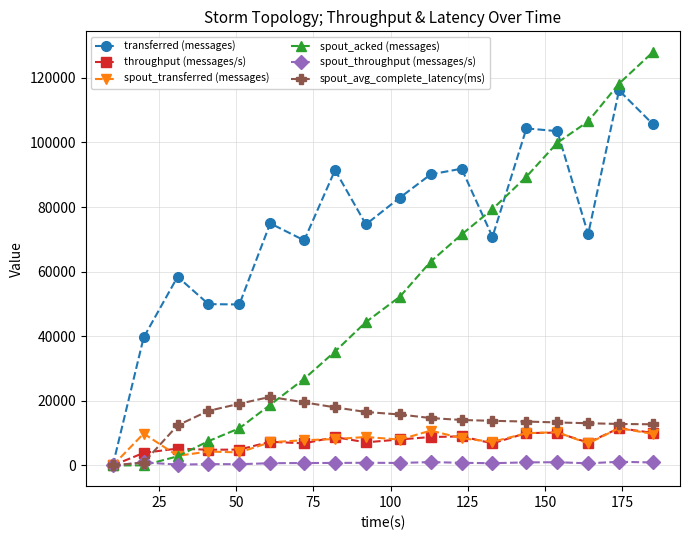

What is the highest value of the spout_avg_complete_latency(ms) series?

21245.3